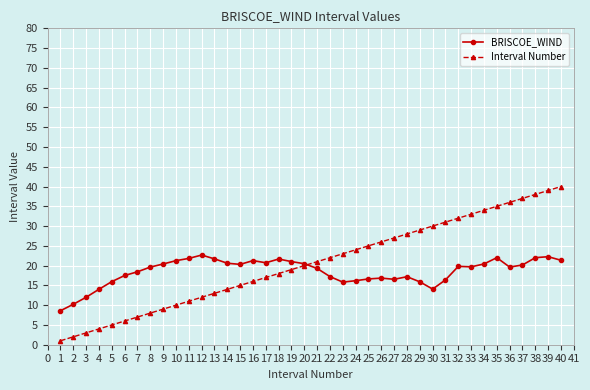

What is the smallest value displayed?

1.0